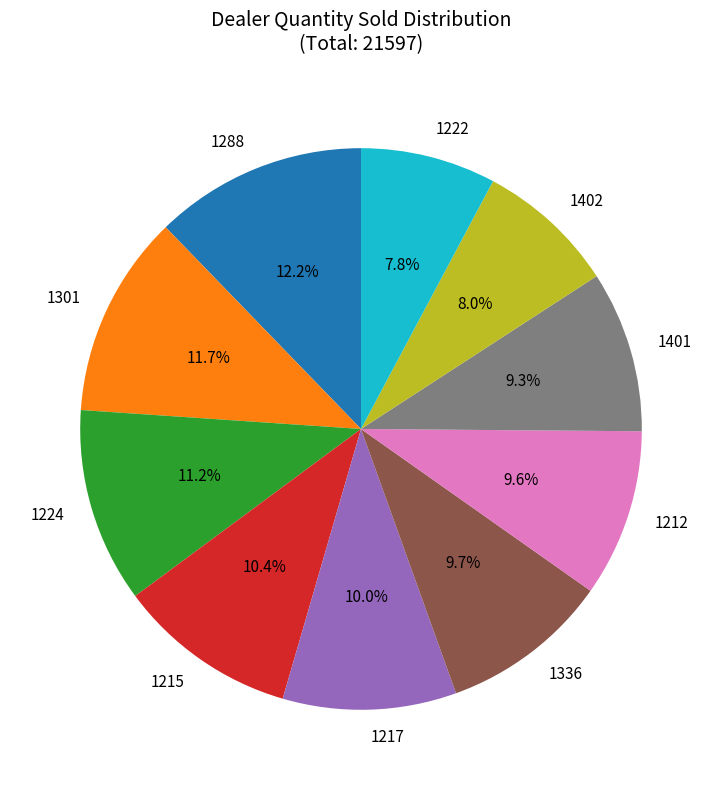

Approximately how many times larger is the value at 1222 compared to 1212?

0.8